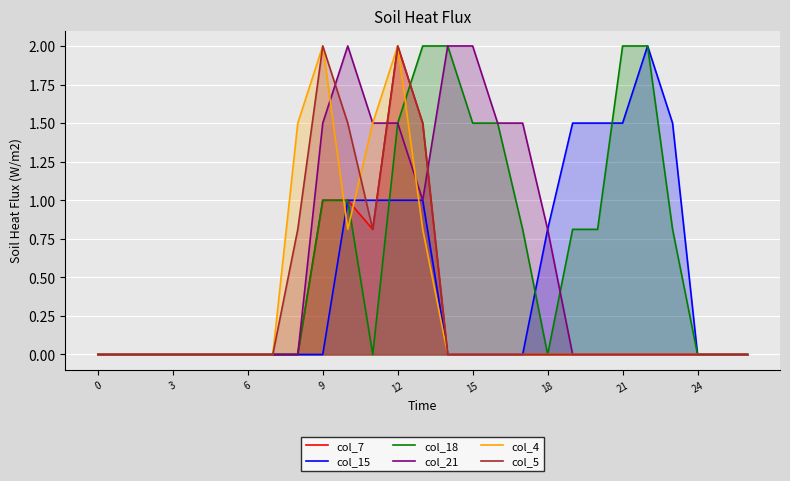

Which series changed the most between 0 and 9?

col_4